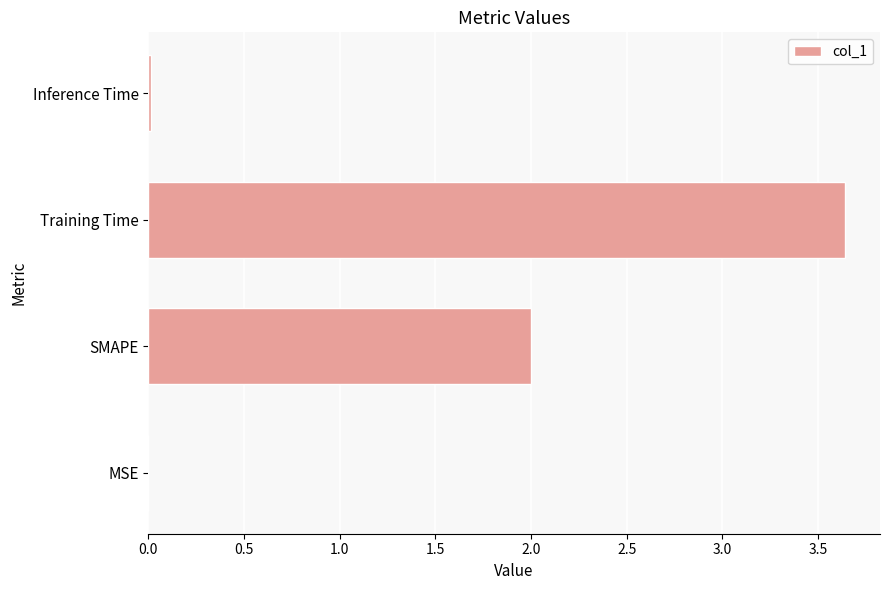

The chart shows a value of 3.0 at SMAPE. True or false?

False